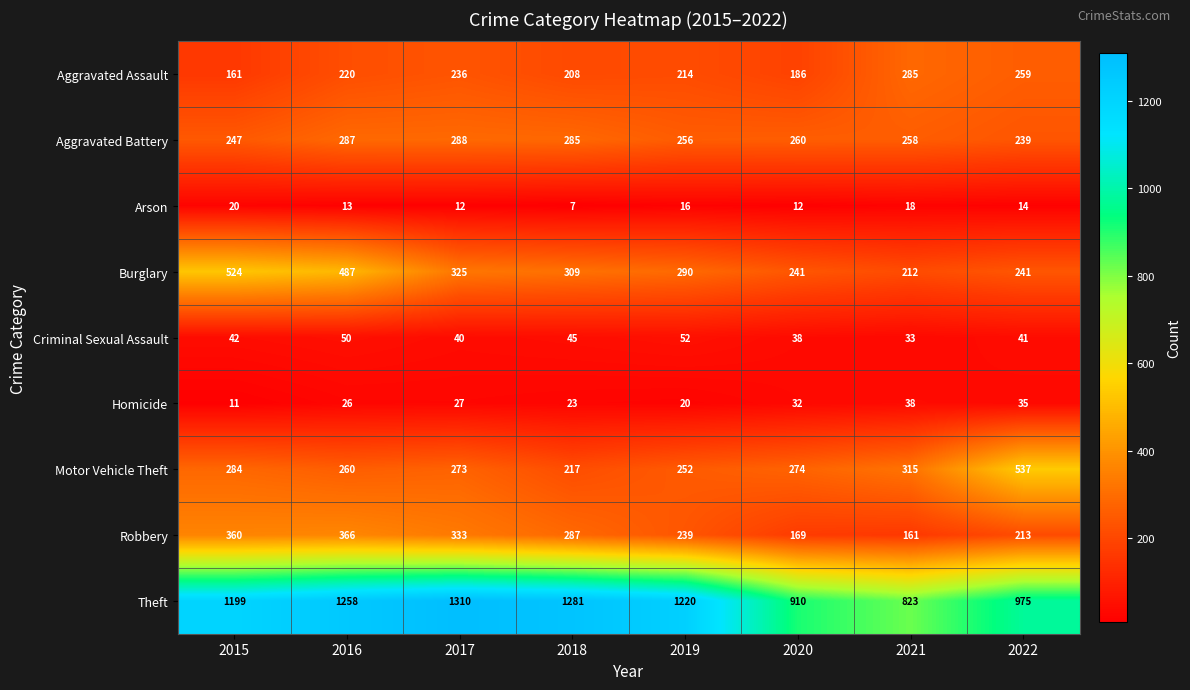

What is the smallest value displayed?

7